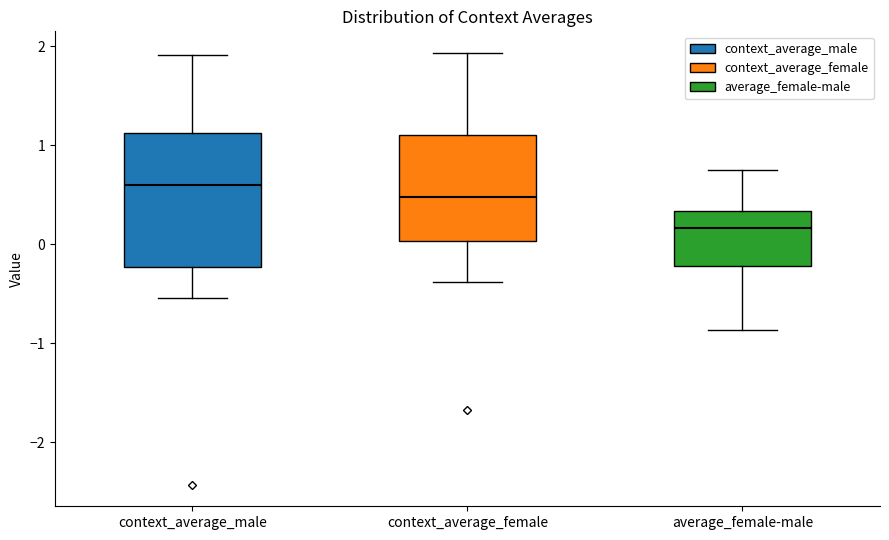

Which box's median line is the lowest?

average_female-male